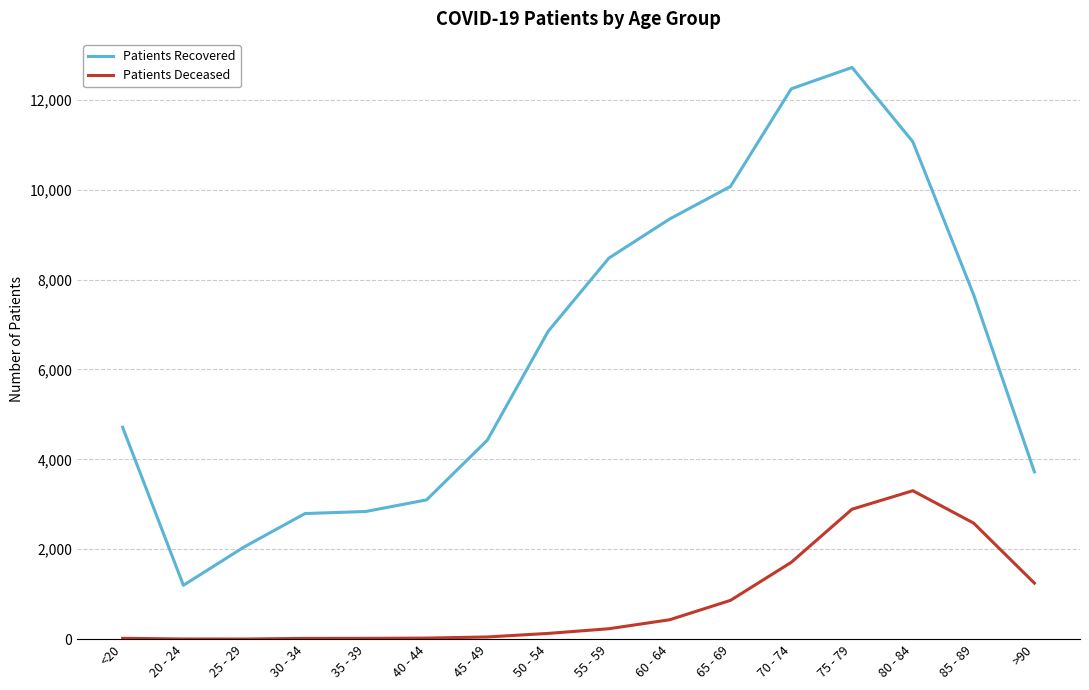

What position from the right is 40 - 44?

11